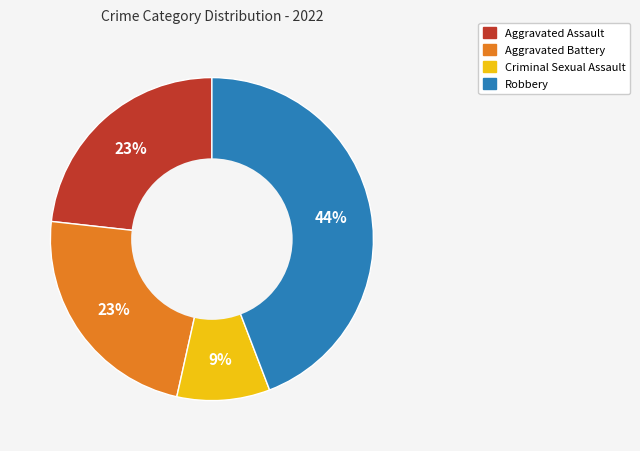

Is there any slice that represents more than half of the pie?

No